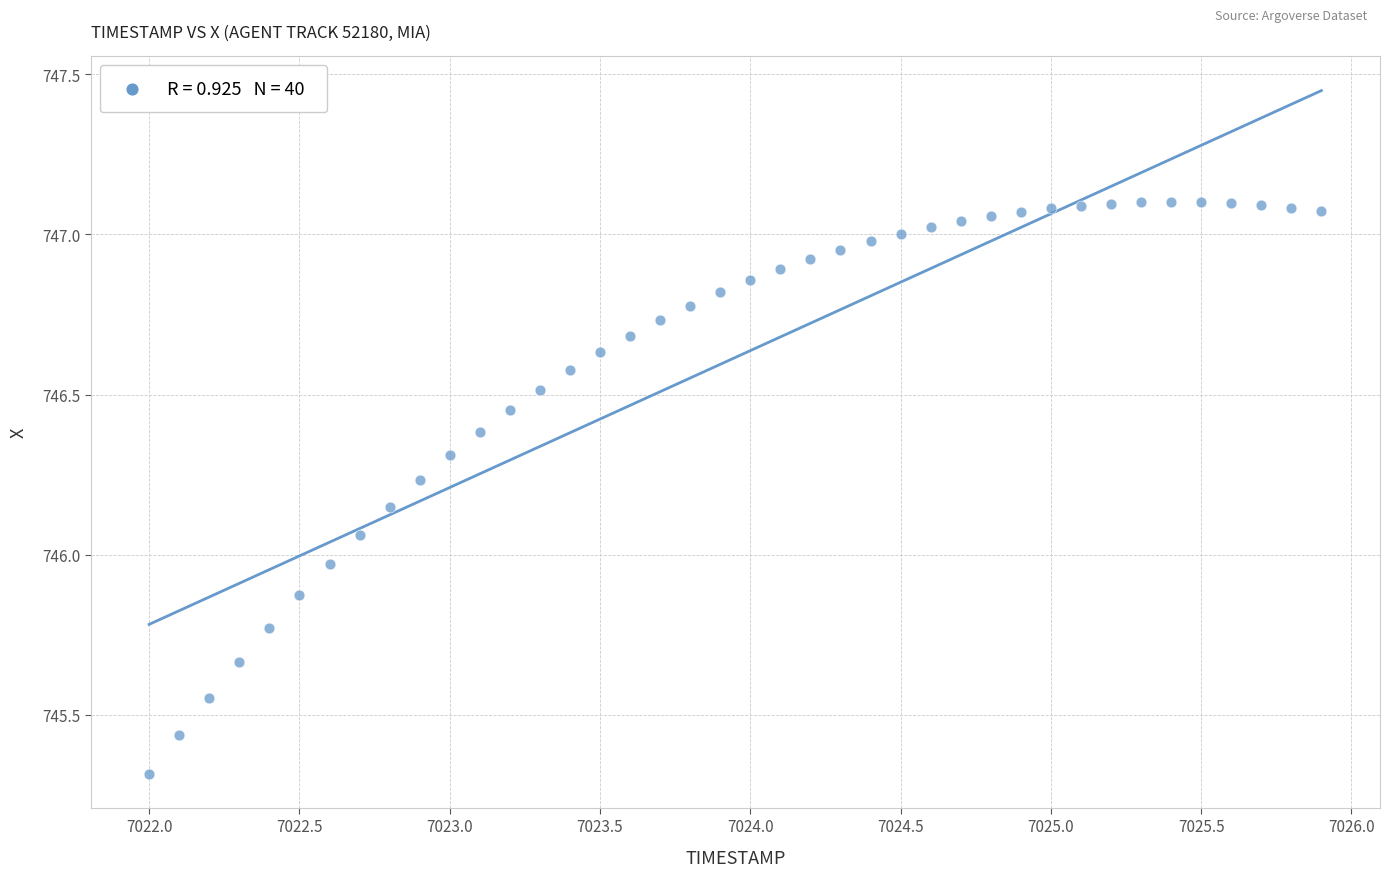

What is the range of X values (max minus min)?

3.9